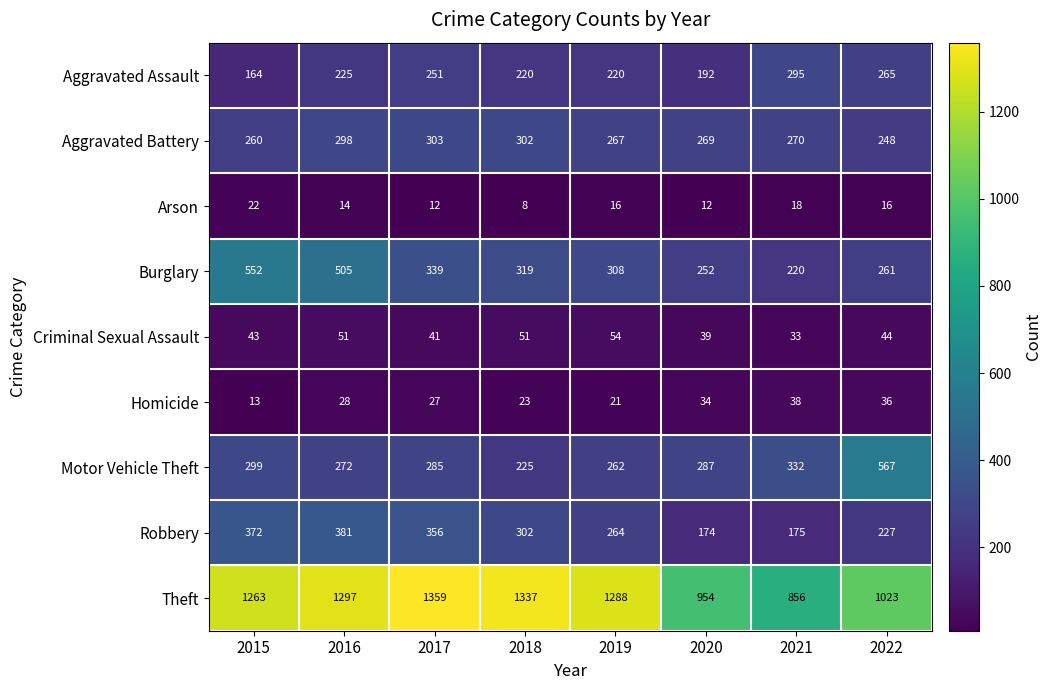

Count the number of categories in the chart.

8